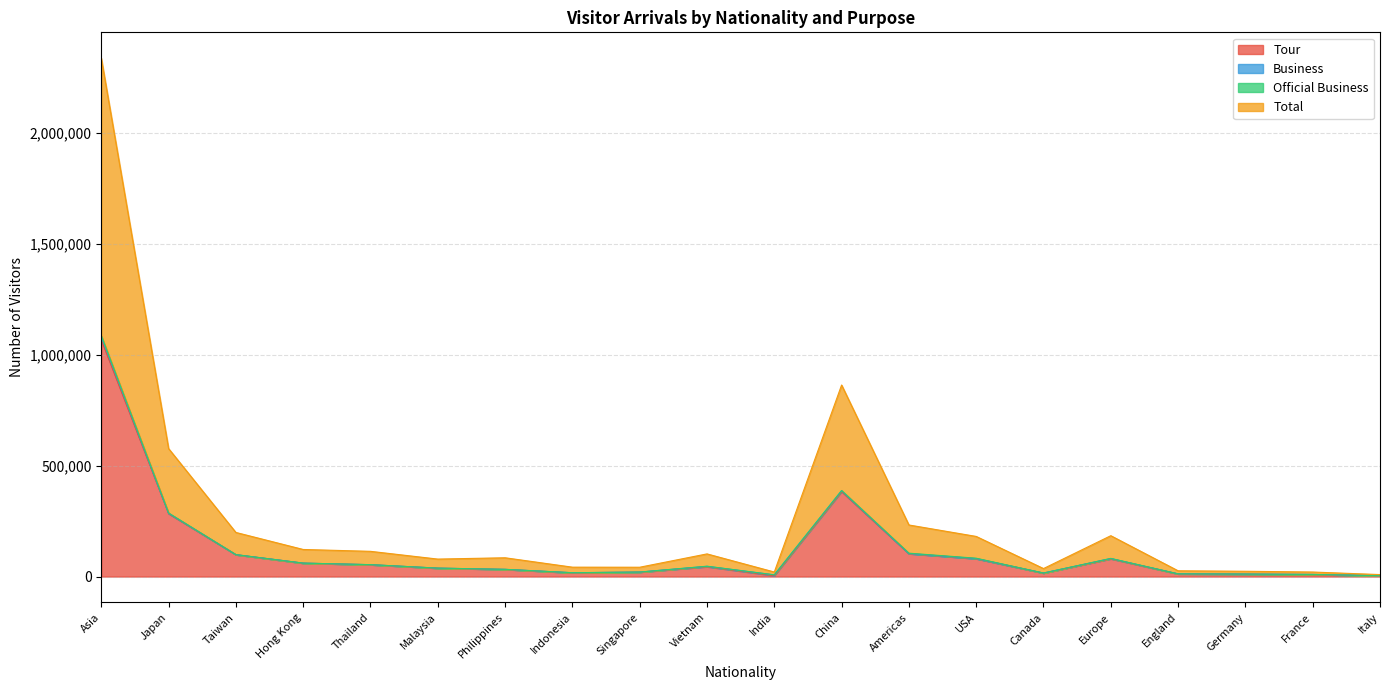

How many data points in Tour are above 44406?

9